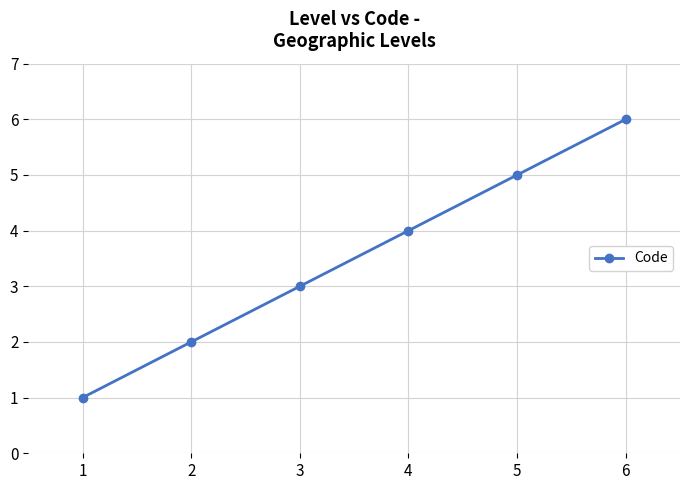

What is the maximum value shown in the chart?

6